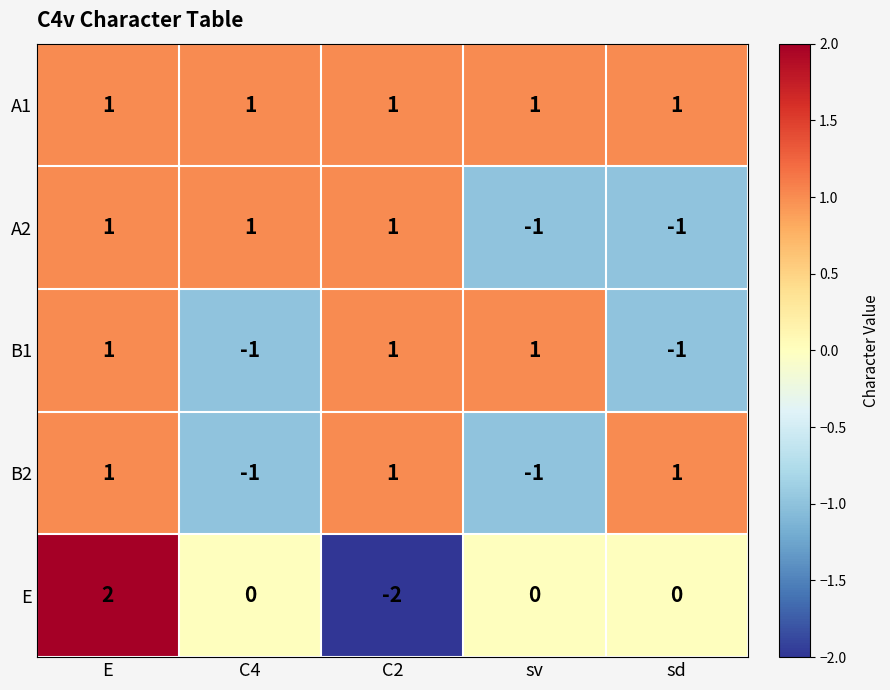

The B2 series shows 1 at C2. True or false?

True